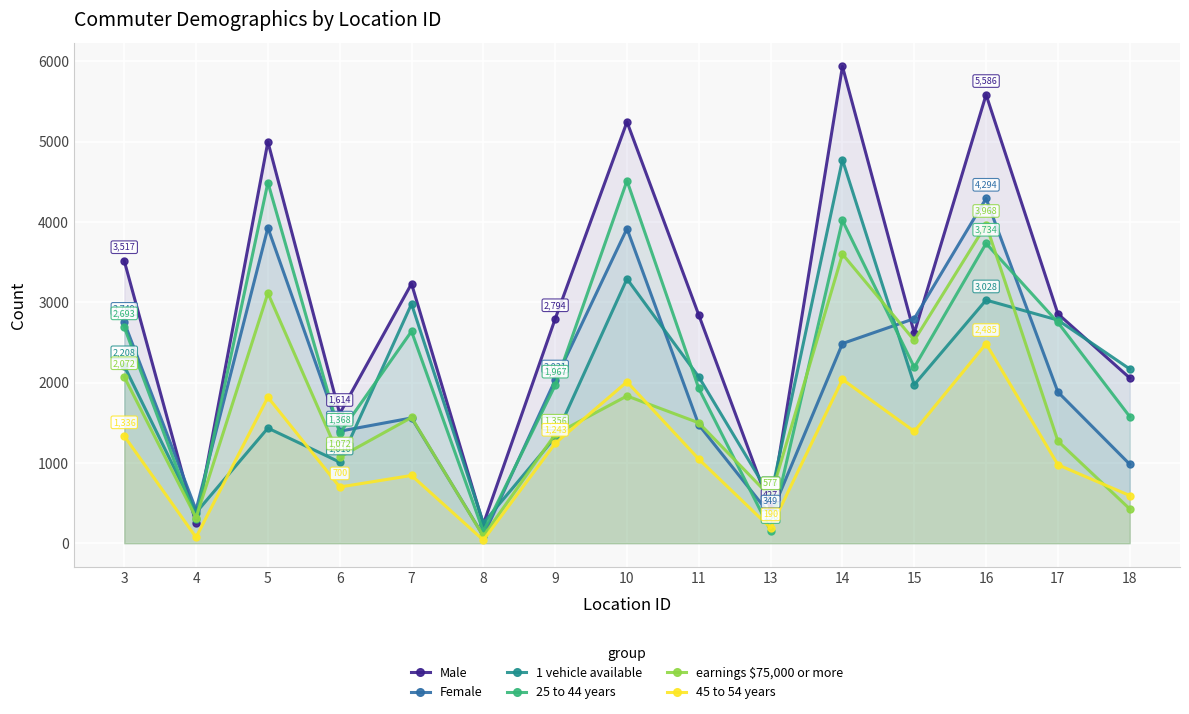

What is the lowest value of the Female series?

92